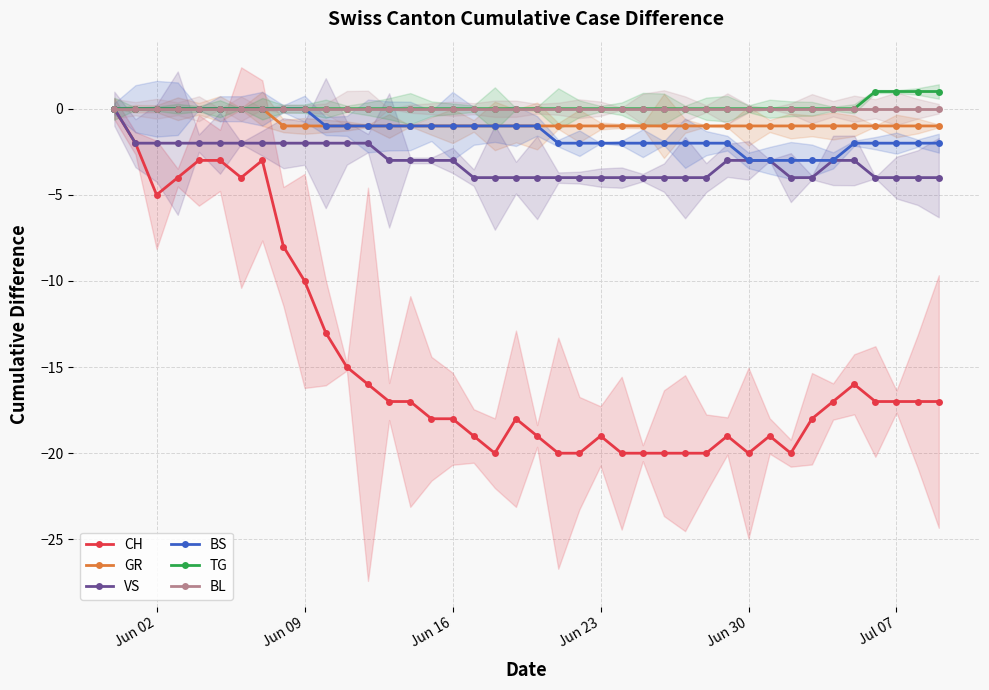

What is the difference between the highest and lowest values at 9?

10